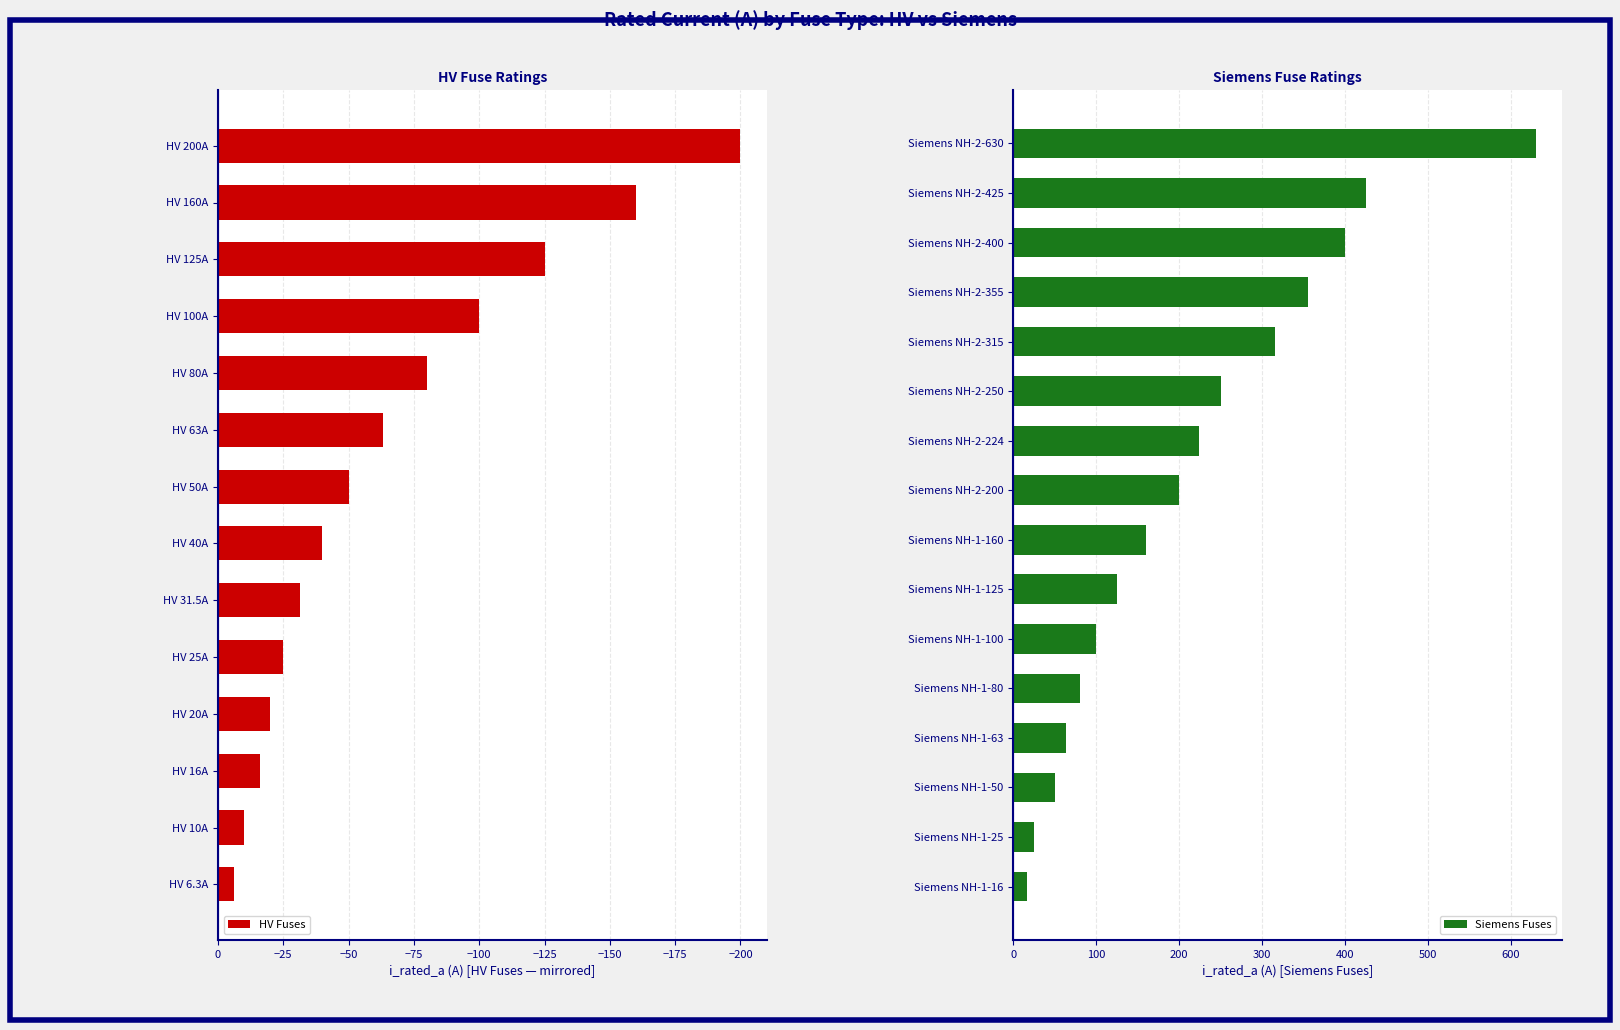

At which label is the value closest to 318?

Siemens NH-2-315